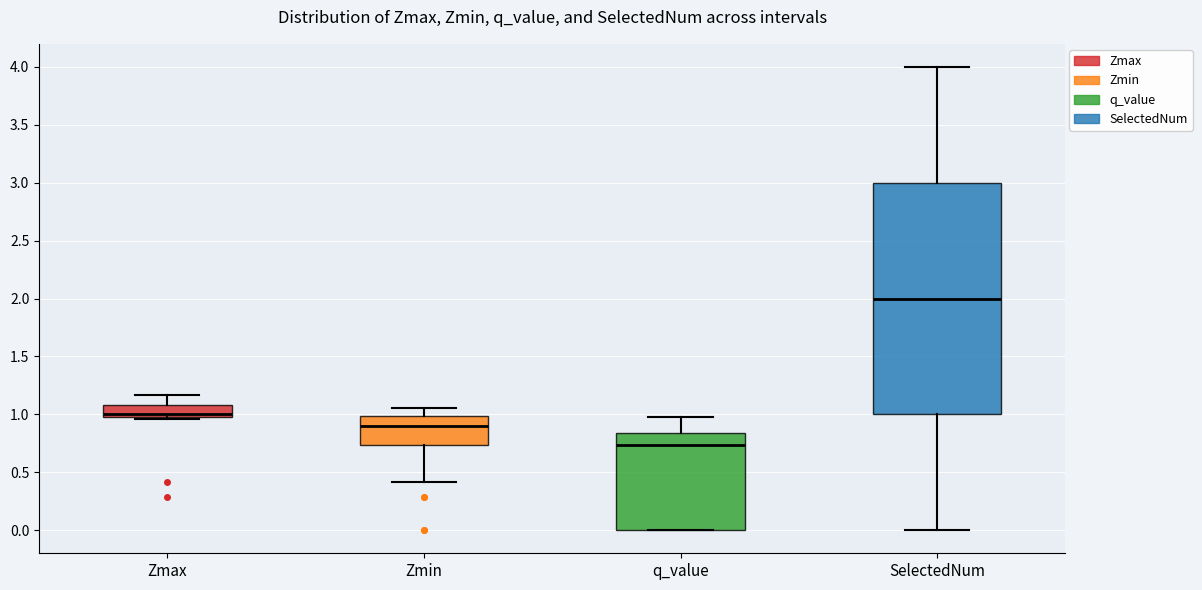

Reading left to right, transcribe this box plot: for each box, give where its median line is, the range the box spans, and where its two whiskers end, as read against the y-axis. The values are not printed on the chart, so give them approximately, as read against the axis.

Zmax: median 1.00 (just above the box's lower edge), box 1.00 to 1.10, whiskers 0.95 to 1.15
Zmin: median 0.90, box 0.75 to 1.00, whiskers 0.40 to 1.05
q_value: median 0.75, box 0.00 to 0.85, whiskers 0.00 to 1.00
SelectedNum: median 2.00, box 1.00 to 3.00, whiskers 0.00 to 4.00